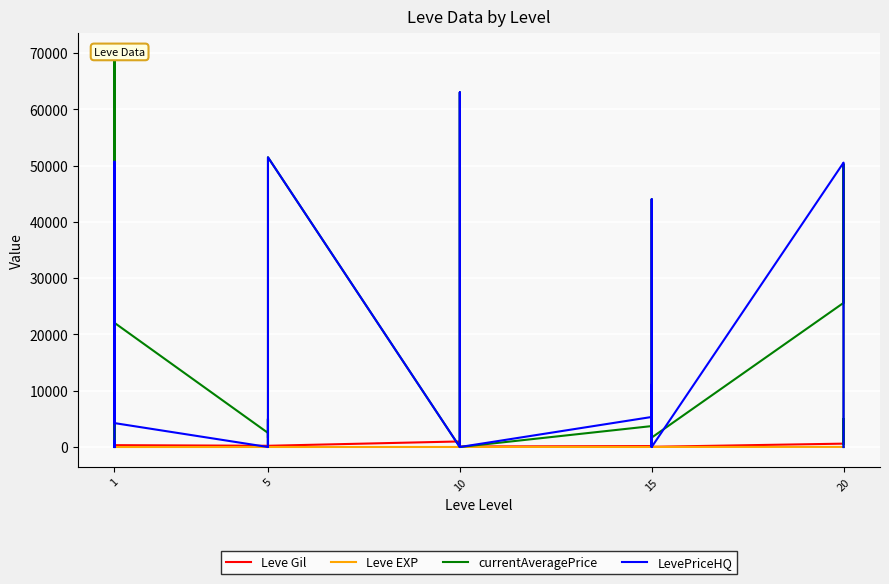

How many values in the currentAveragePrice series are below 2507?

15